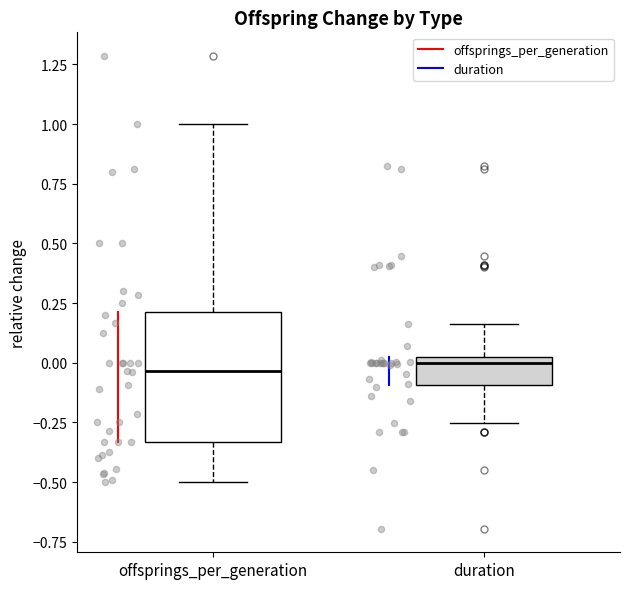

Comparing the boxes themselves (not the whiskers), which one is the tallest?

offsprings_per_generation